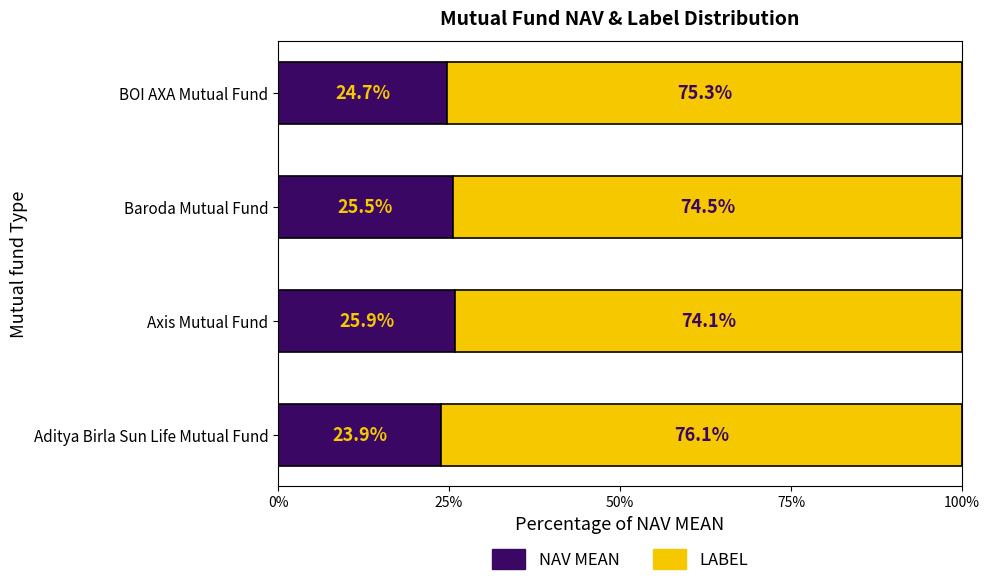

What is the total value across all series at Axis Mutual Fund?

100.0